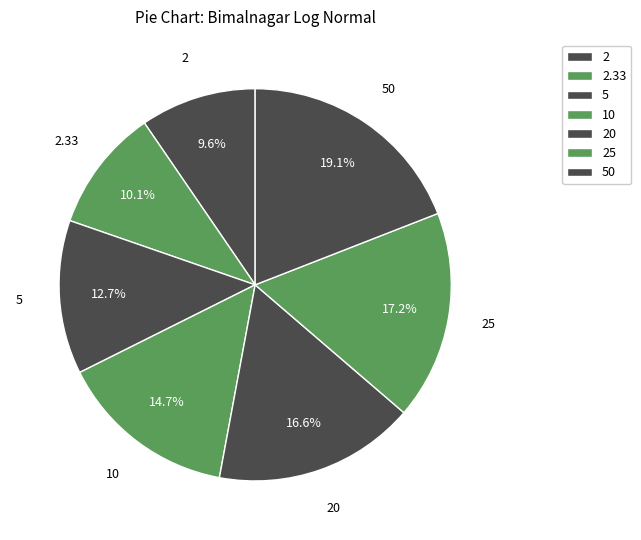

Count the number of slices in the pie.

7